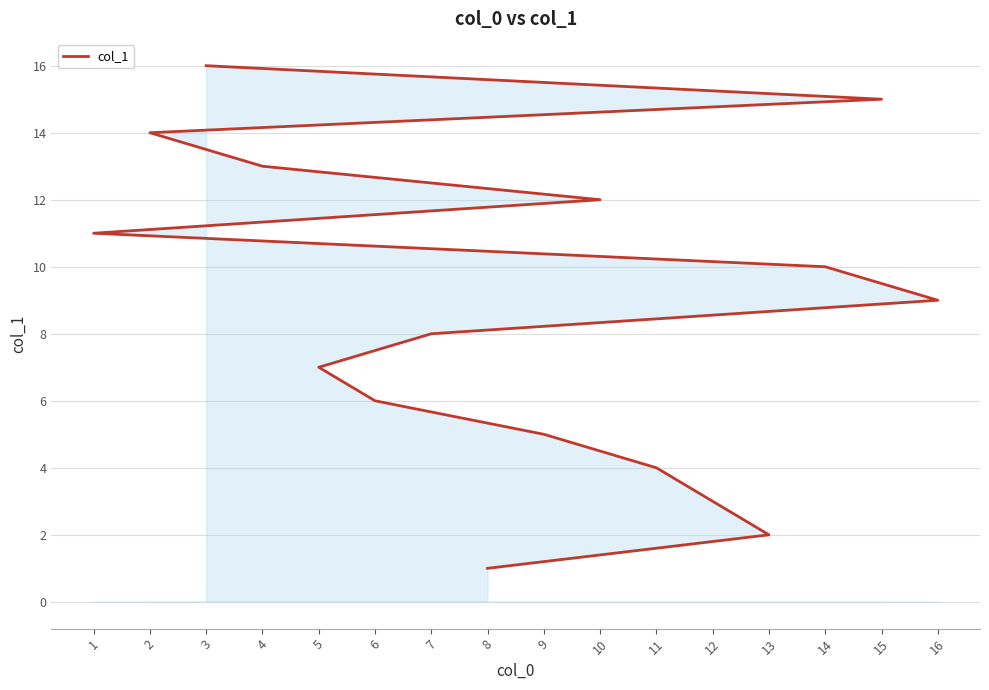

What is the difference between the values at 14 and 10?

2